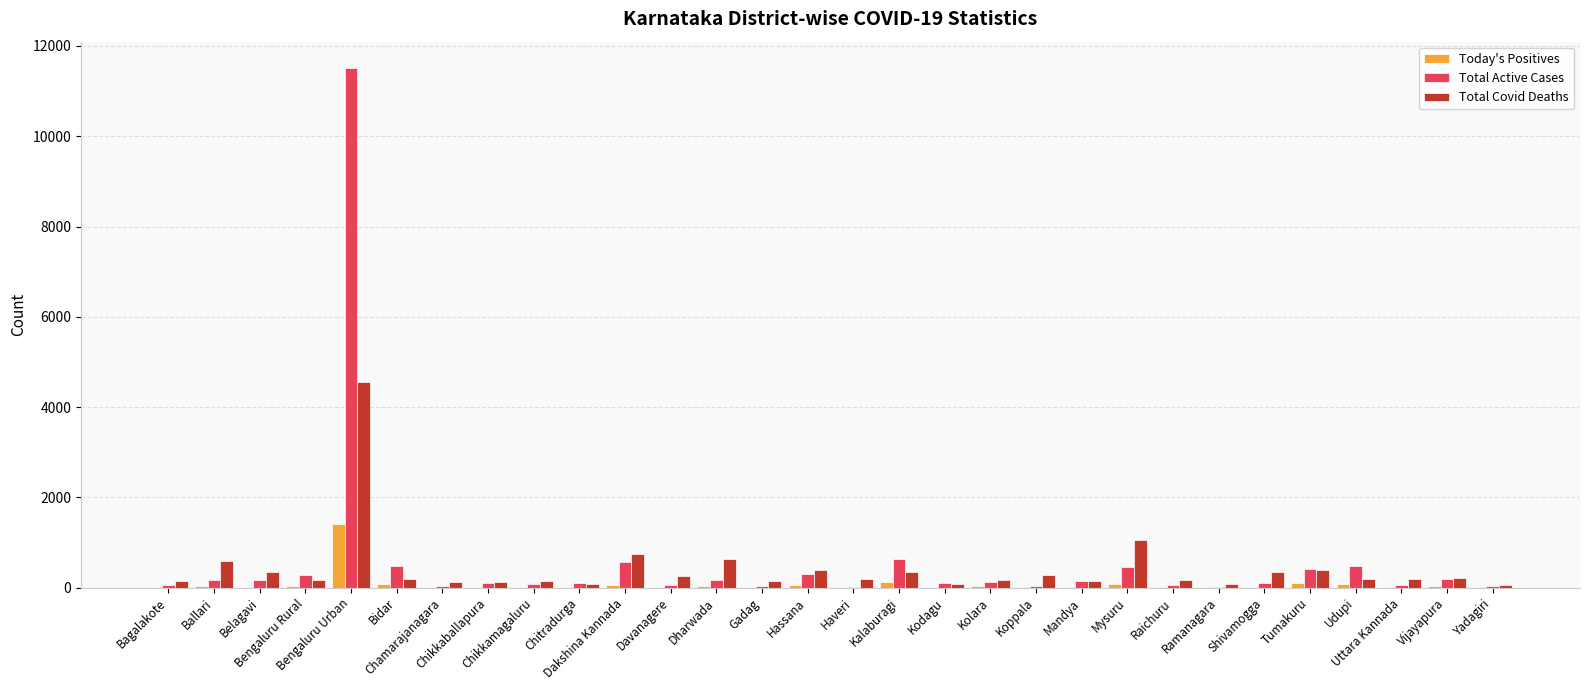

What is the sum of all Total Active Cases values?

16886